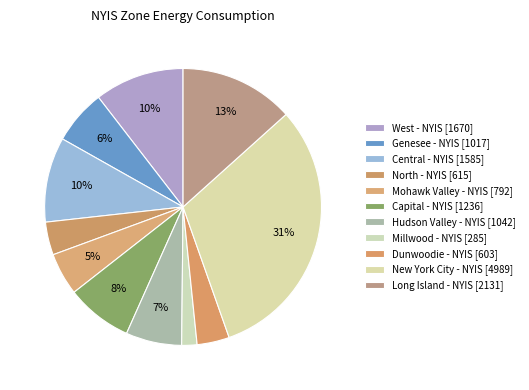

How many segments does this pie chart have?

11